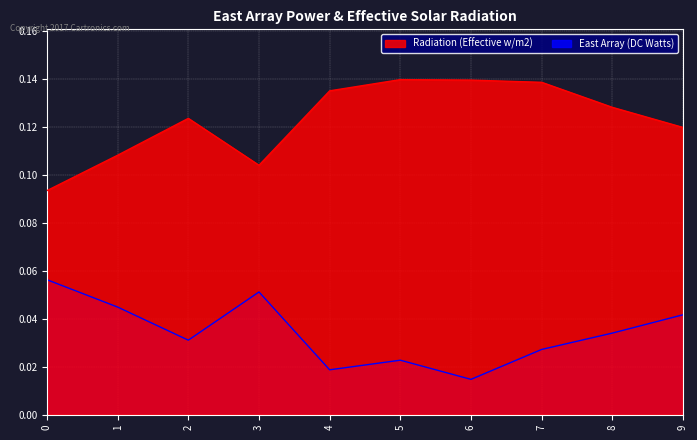

At which category does East Array (DC Watts) reach its first local peak?

3